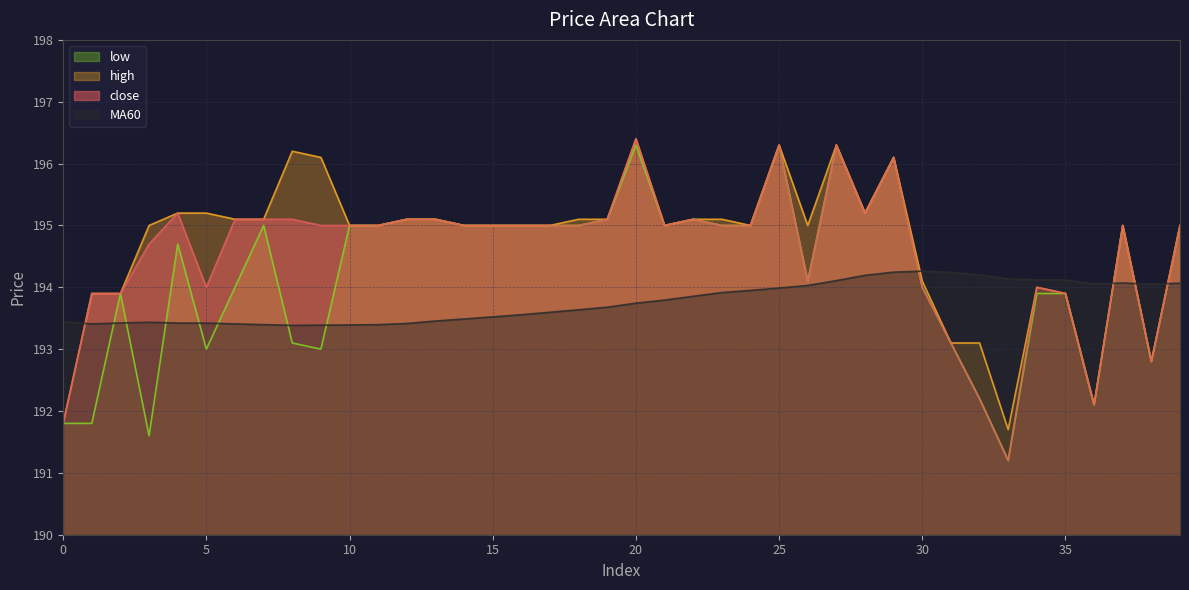

Is the value of MA60 at 29 greater than the value of low at 15?

No